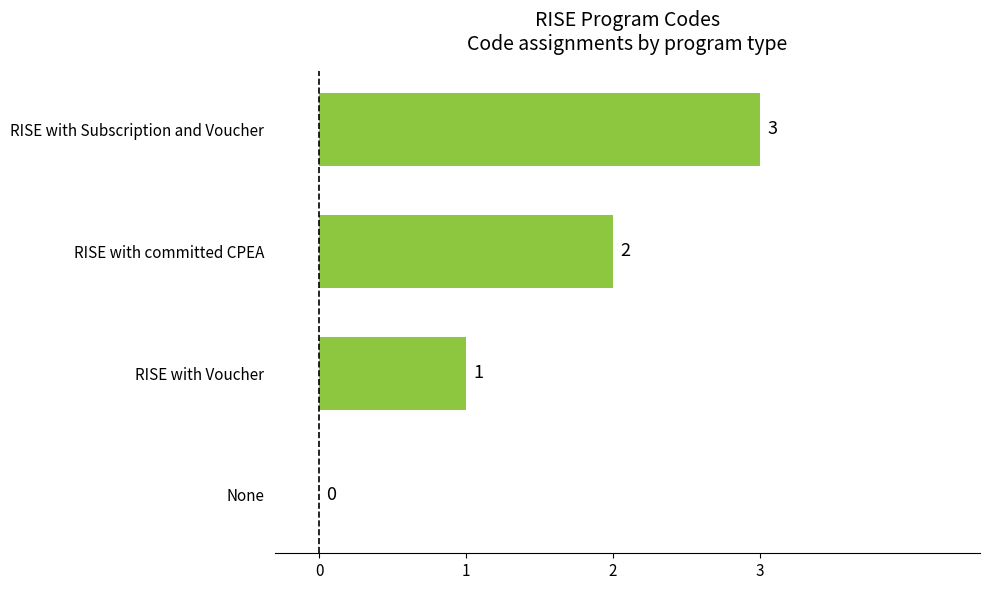

What is the sum of the values at None and RISE with Subscription and Voucher?

3